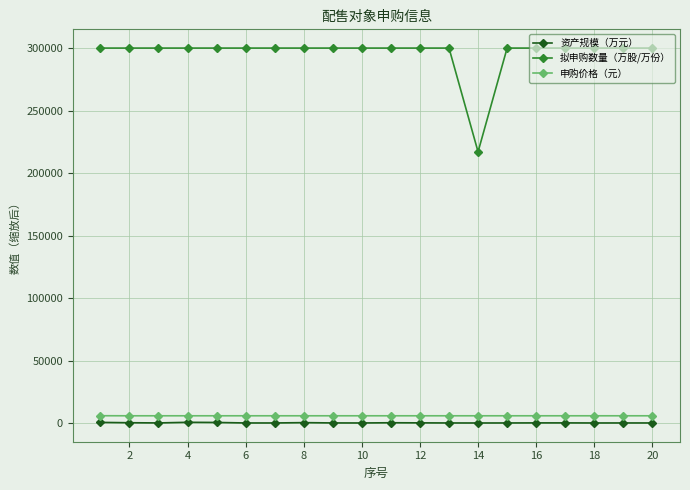

What is the value of the 资产规模（万元） point at the 13th from the left?

29.0